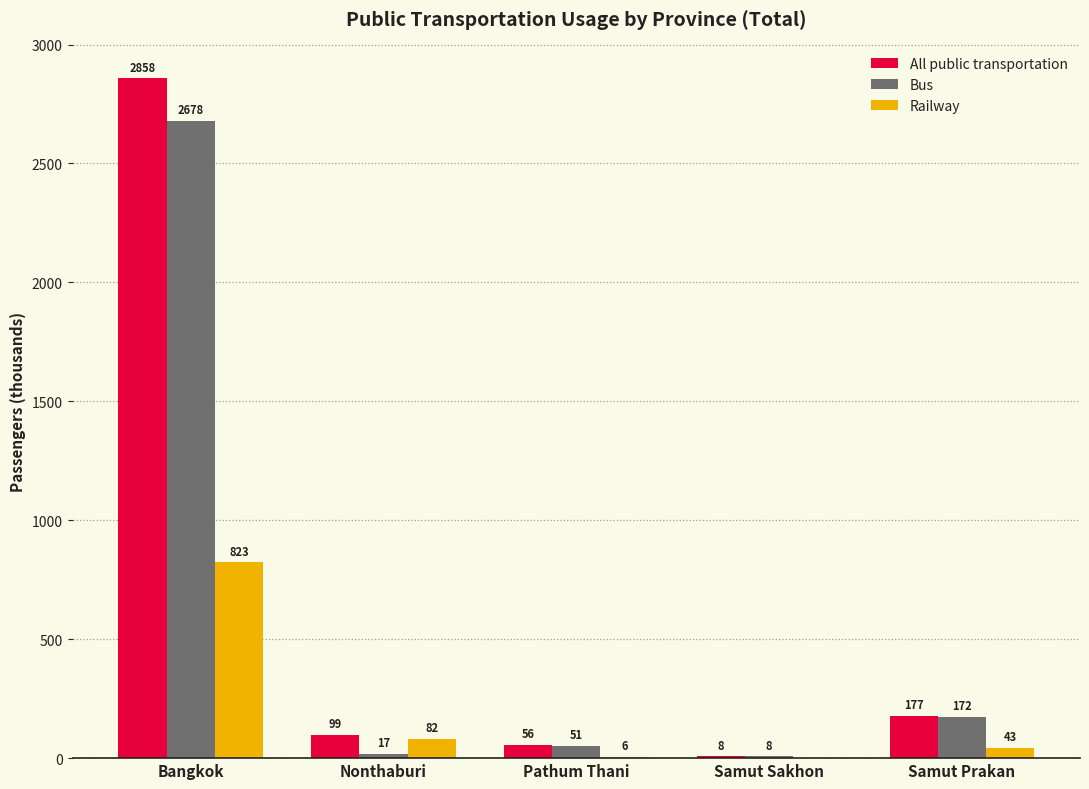

Which series changed the most between Bangkok and Pathum Thani?

All public transportation